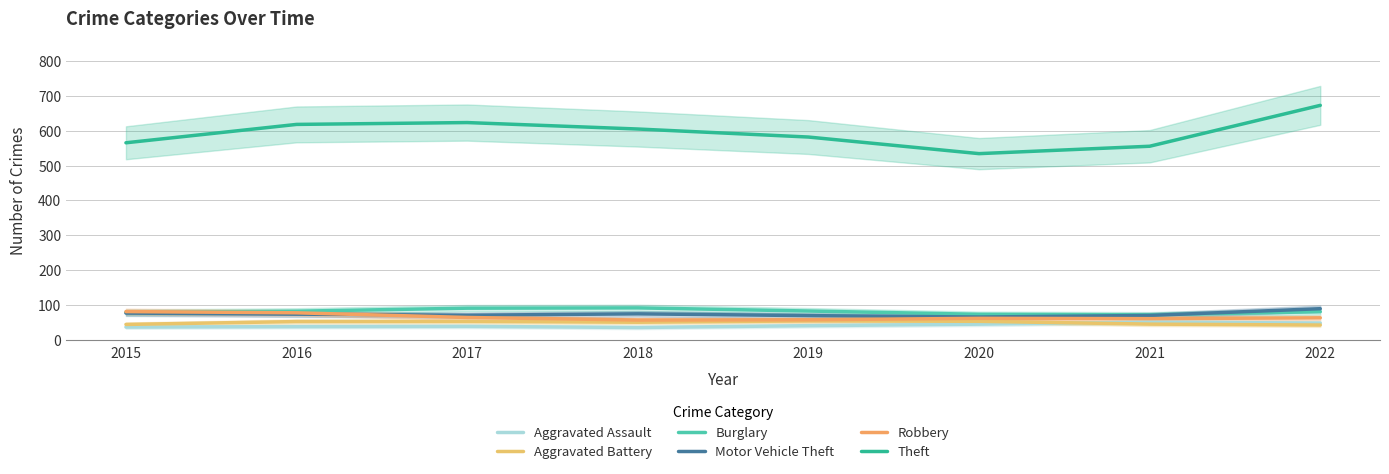

What is the difference between the highest and lowest values at 2020?

489.2